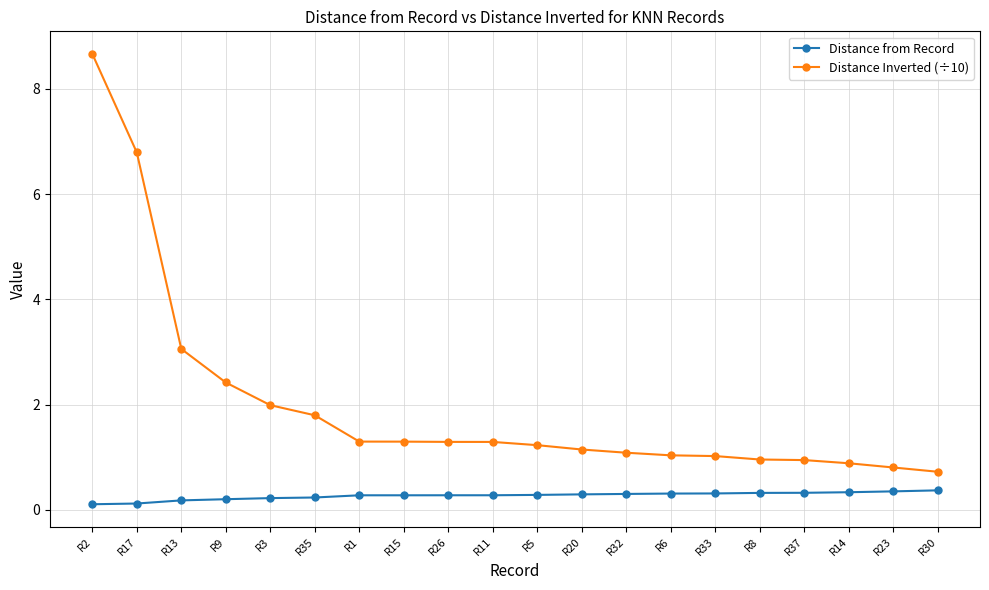

At R9, list the series in order from largest to smallest.

Distance Inverted (÷10), Distance from Record